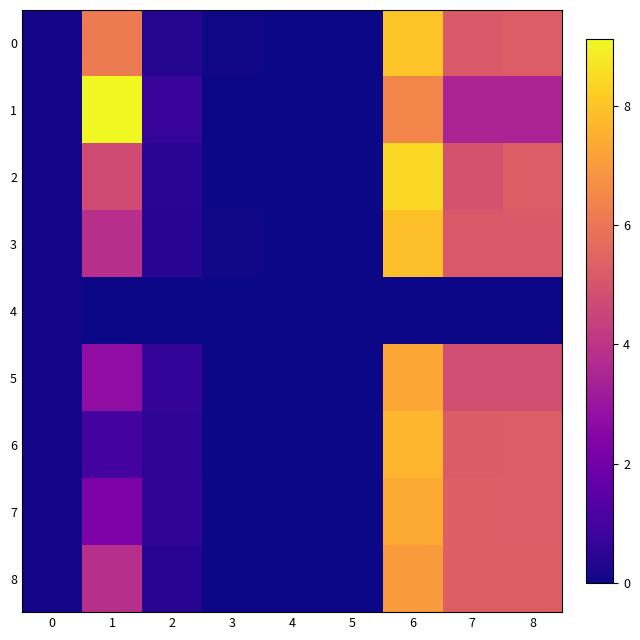

Which category has the lowest value across all series?

1